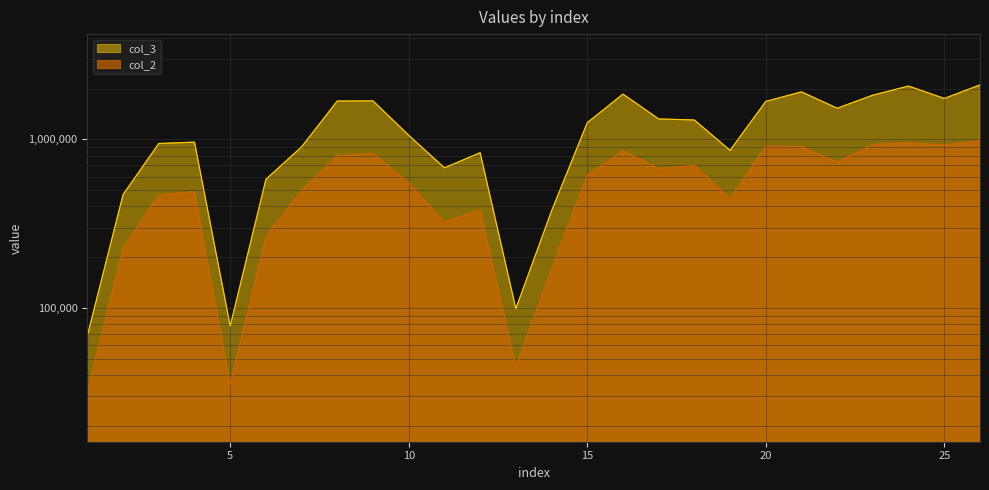

True or false: col_3 and col_2 intersect in this chart.

False